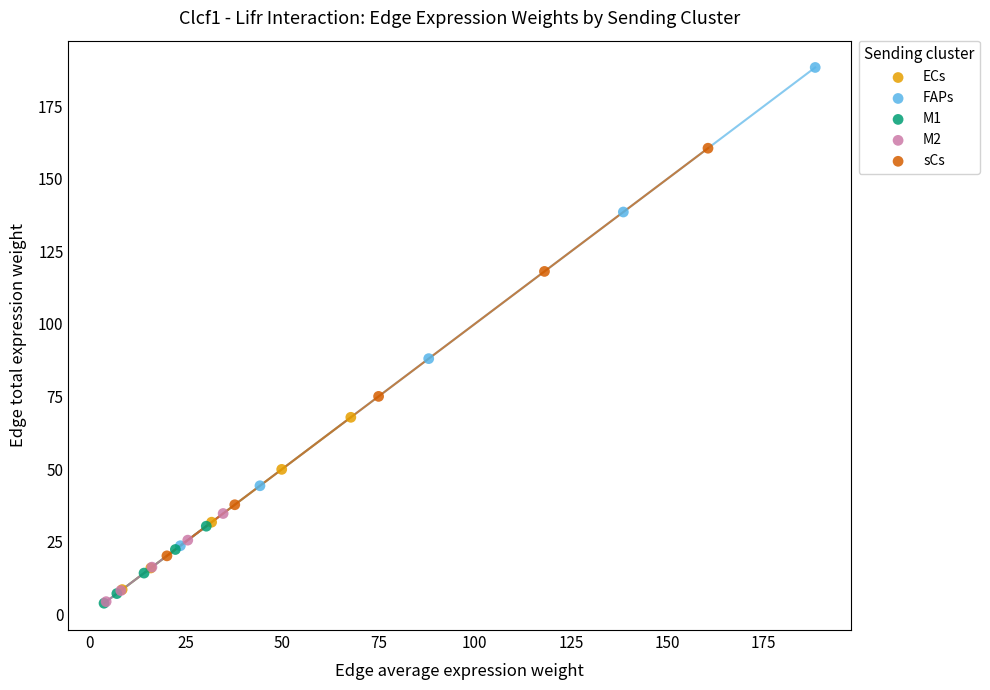

Which series contains the highest Y value?

FAPs